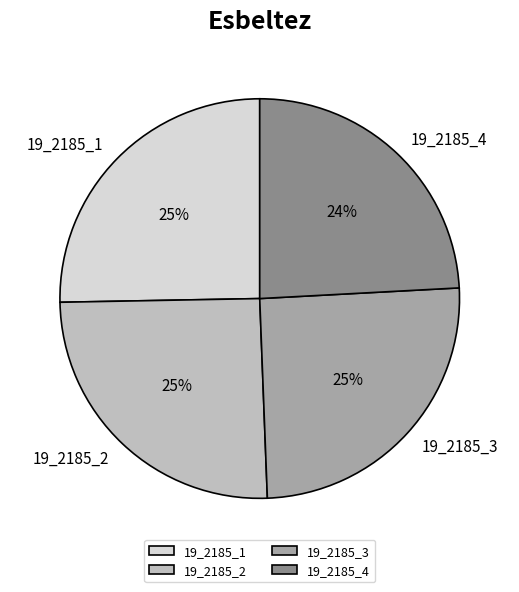

What is the ratio of the value at 19_2185_2 to the value at 19_2185_3?

1.0